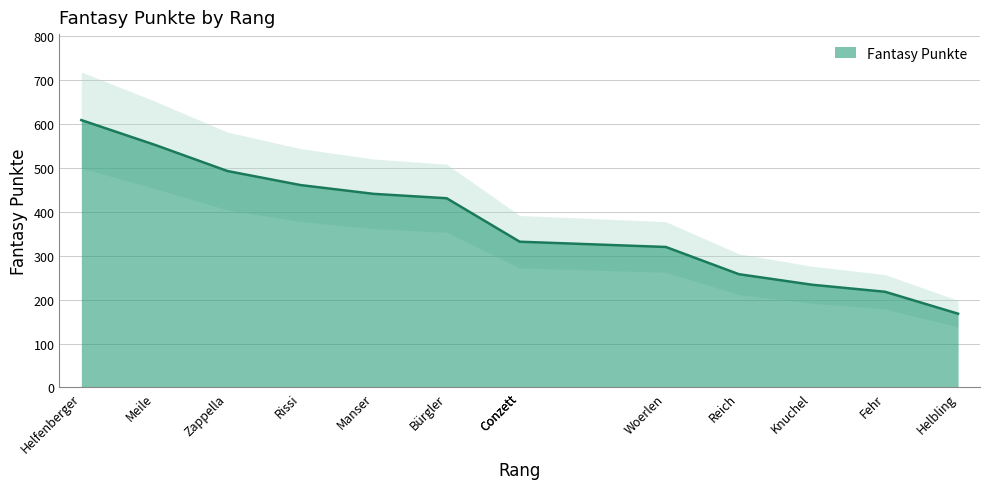

What is the sum of all values?

4850